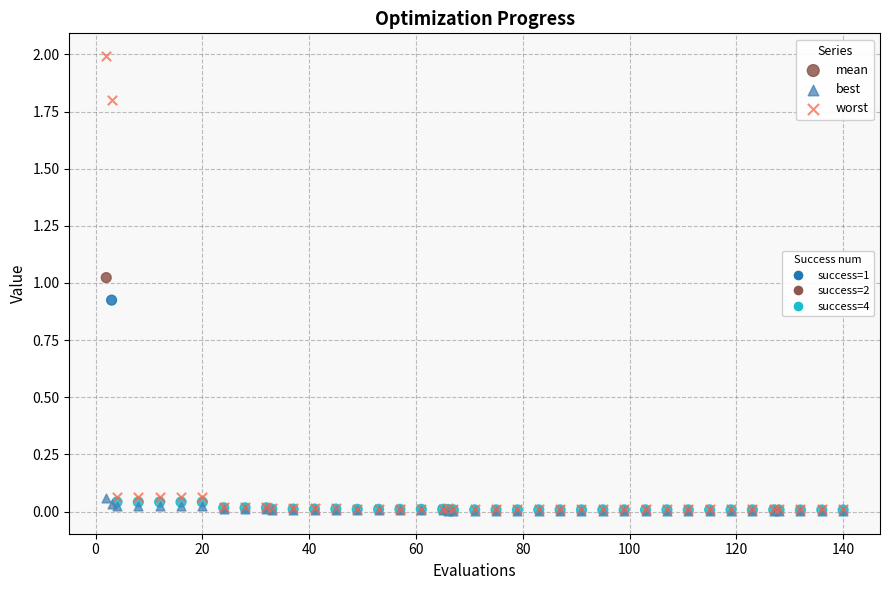

Which series contains the highest Y value?

worst